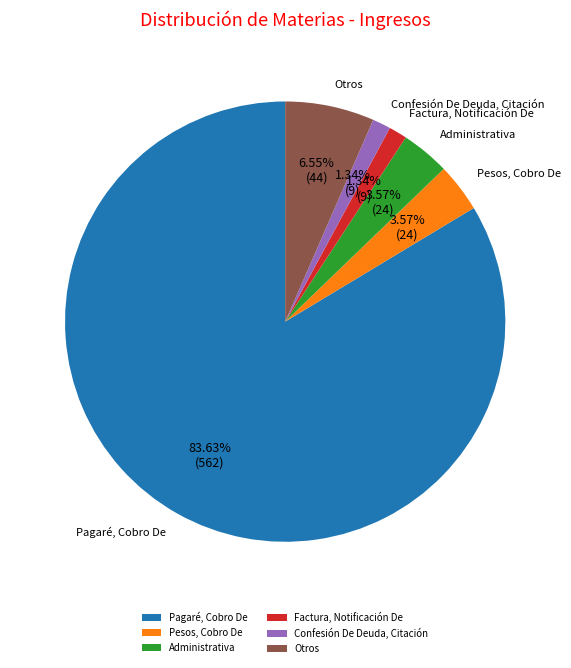

What is the ratio of the value at Otros to the value at Pesos, Cobro De?

1.8